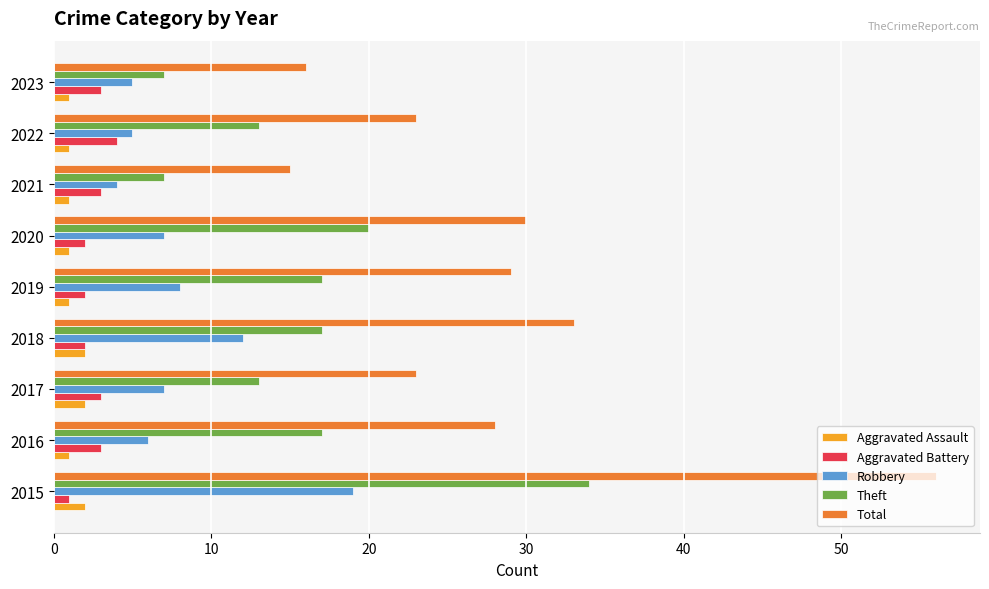

Which series has the largest range (max minus min)?

Total